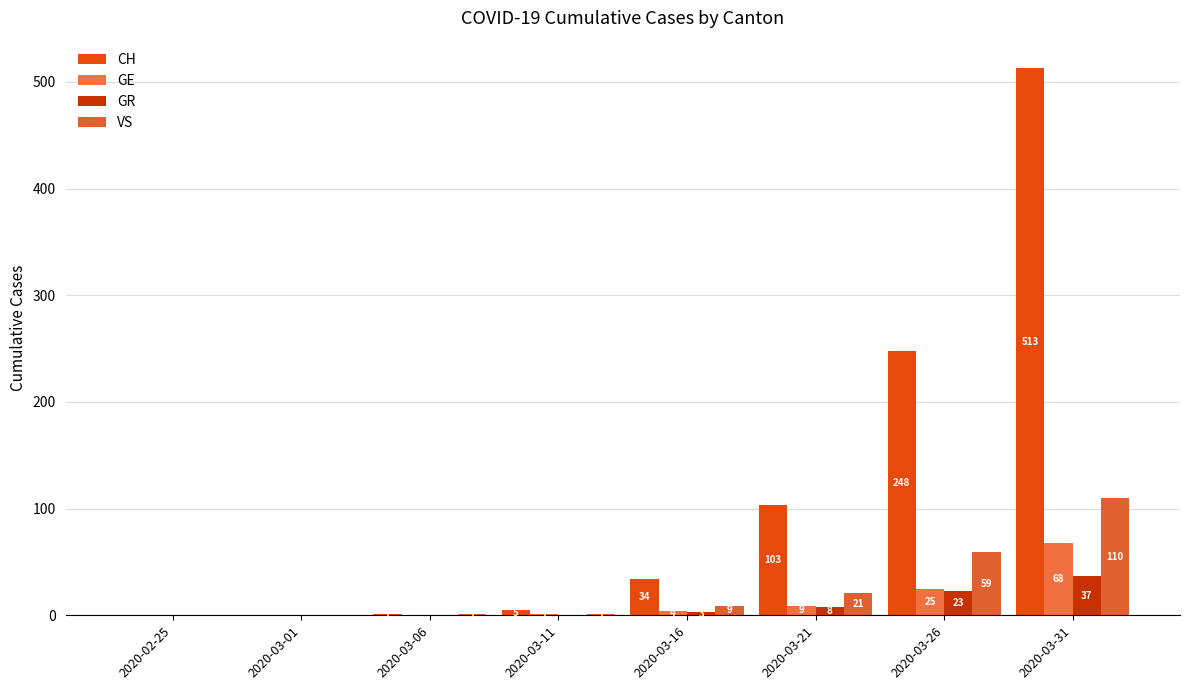

Which has a higher value, 2020-03-31 or 2020-03-16?

2020-03-31